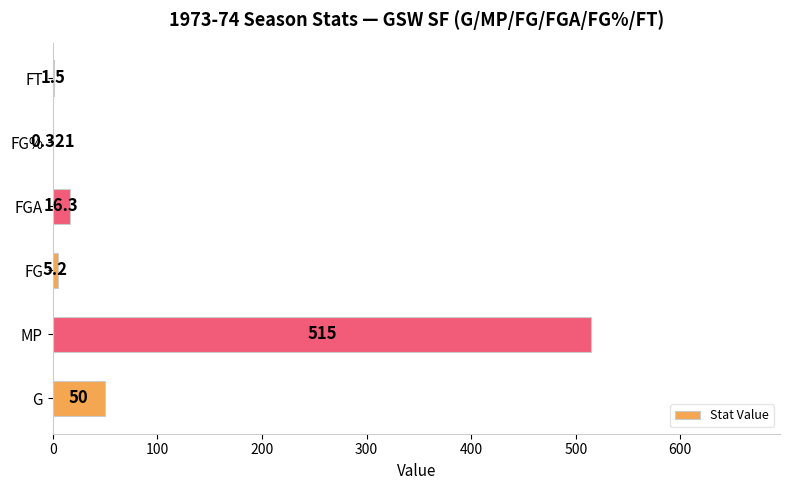

How many categories are shown in the chart?

6